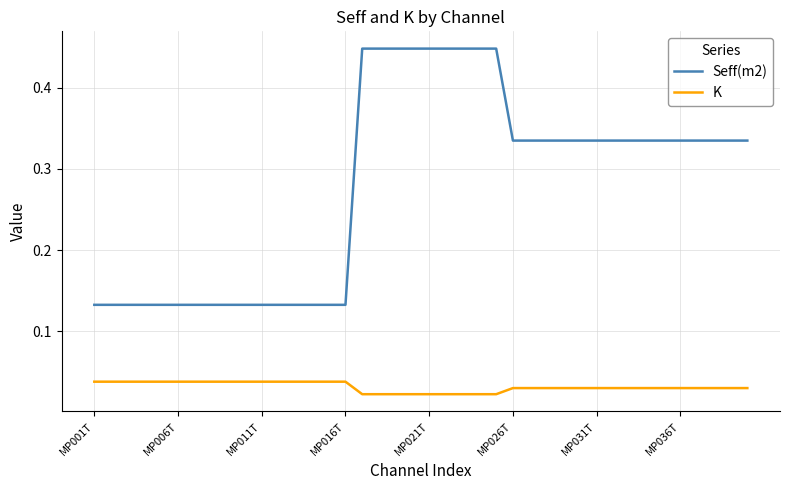

True or false: Seff(m2) and K intersect in this chart.

False